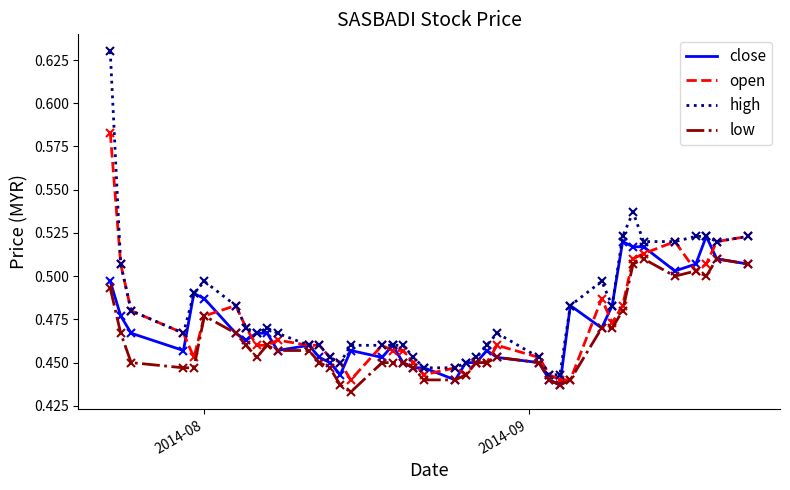

Which series has the widest spread of values?

high